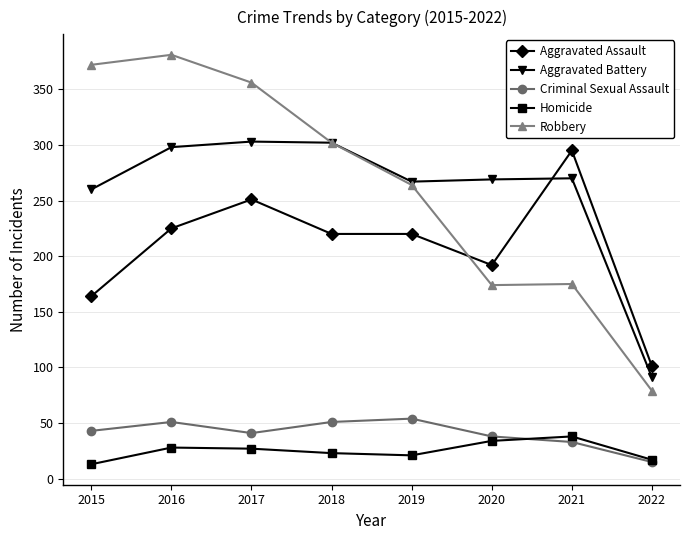

True or false: Aggravated Battery and Homicide cross at least once.

False